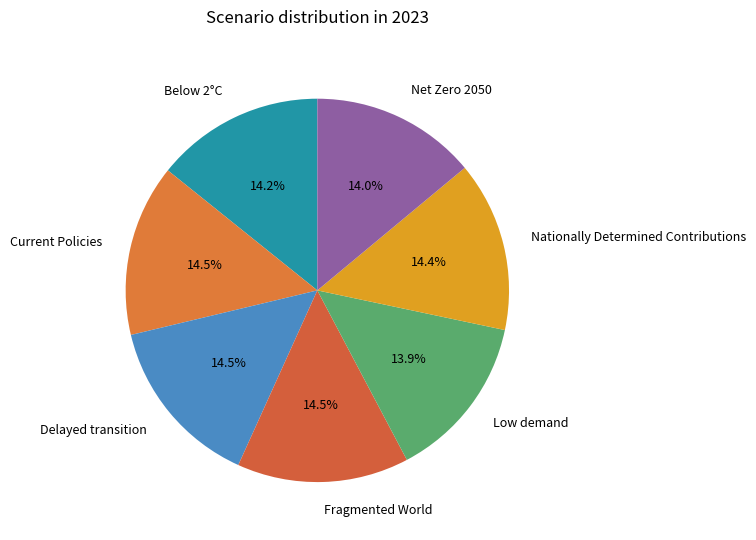

Is there any slice that represents more than half of the pie?

No